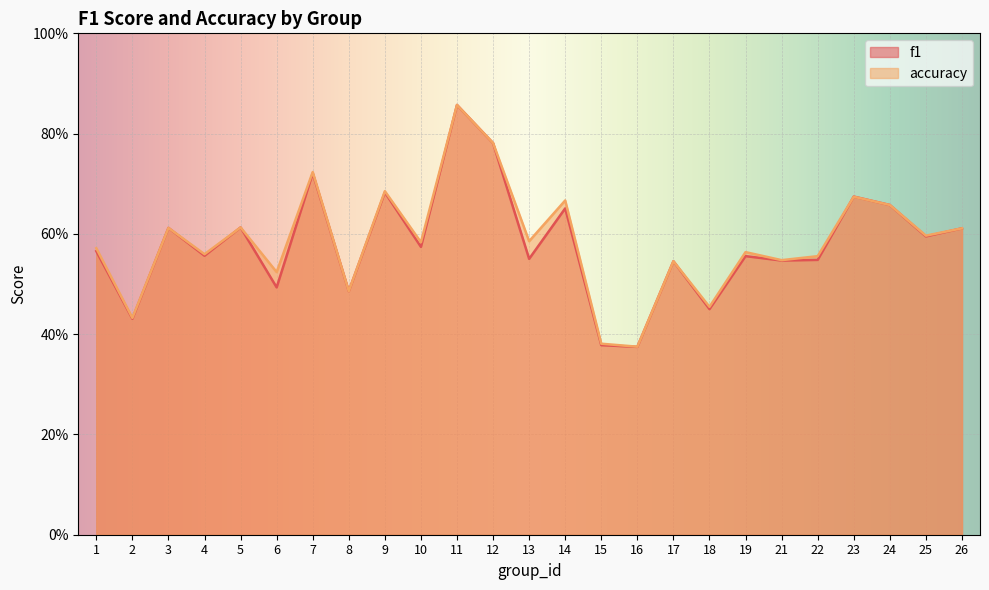

Reading left to right, what are all the values shown in this chart?

f1: 0.6	0.4	0.6	0.6	0.6	0.5	0.7	0.5	0.7	0.6	0.9	0.8	0.6	0.7	0.4	0.4	0.5	0.5	0.6	0.5	0.5	0.7	0.7	0.6	0.6
accuracy: 0.6	0.4	0.6	0.6	0.6	0.5	0.7	0.5	0.7	0.6	0.9	0.8	0.6	0.7	0.4	0.4	0.5	0.5	0.6	0.5	0.6	0.7	0.7	0.6	0.6